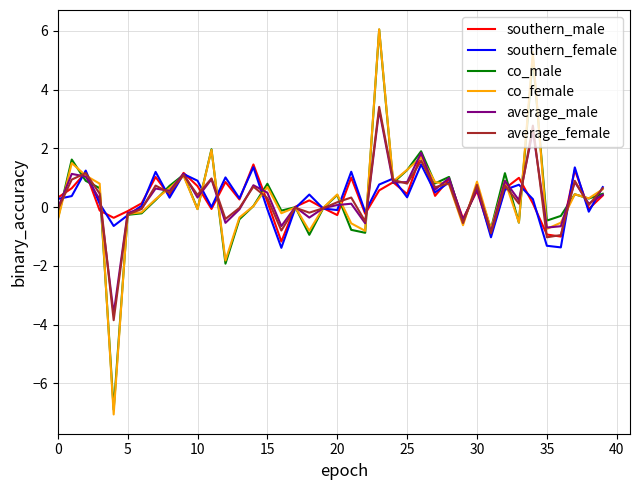

Which series has the widest spread of values?

co_female